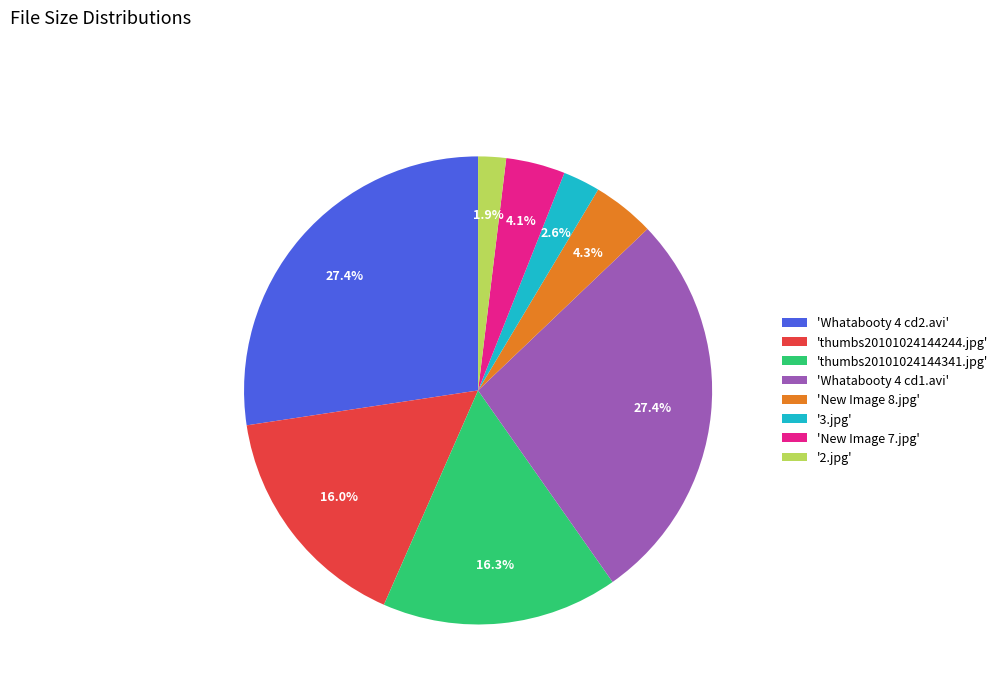

How many slices are in this pie chart?

8